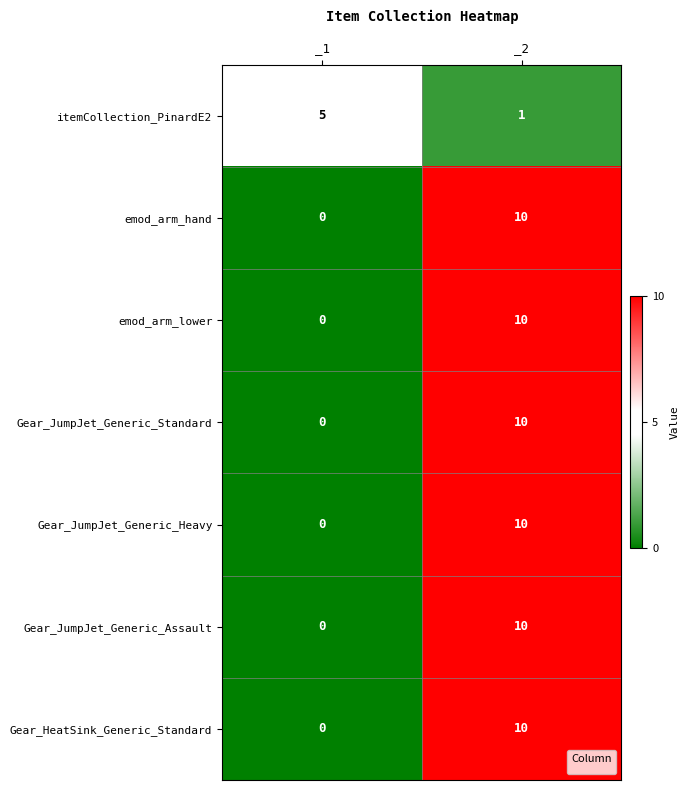

What is the difference between the maximum and minimum values in the Gear_HeatSink_Generic_Standard series?

10